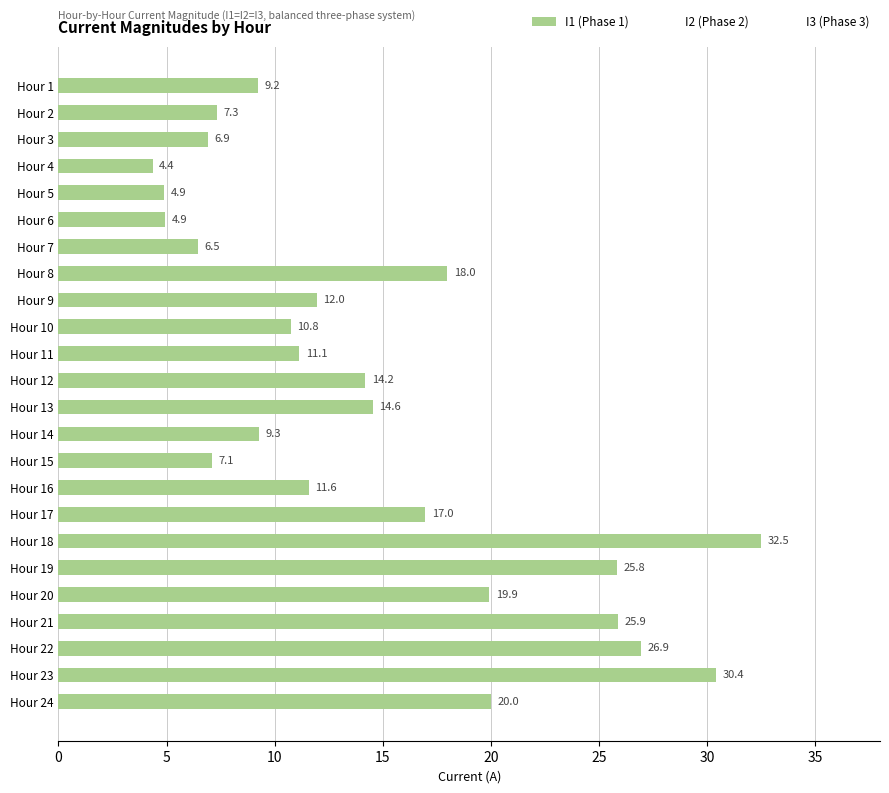

How many data points are less than 11?

10